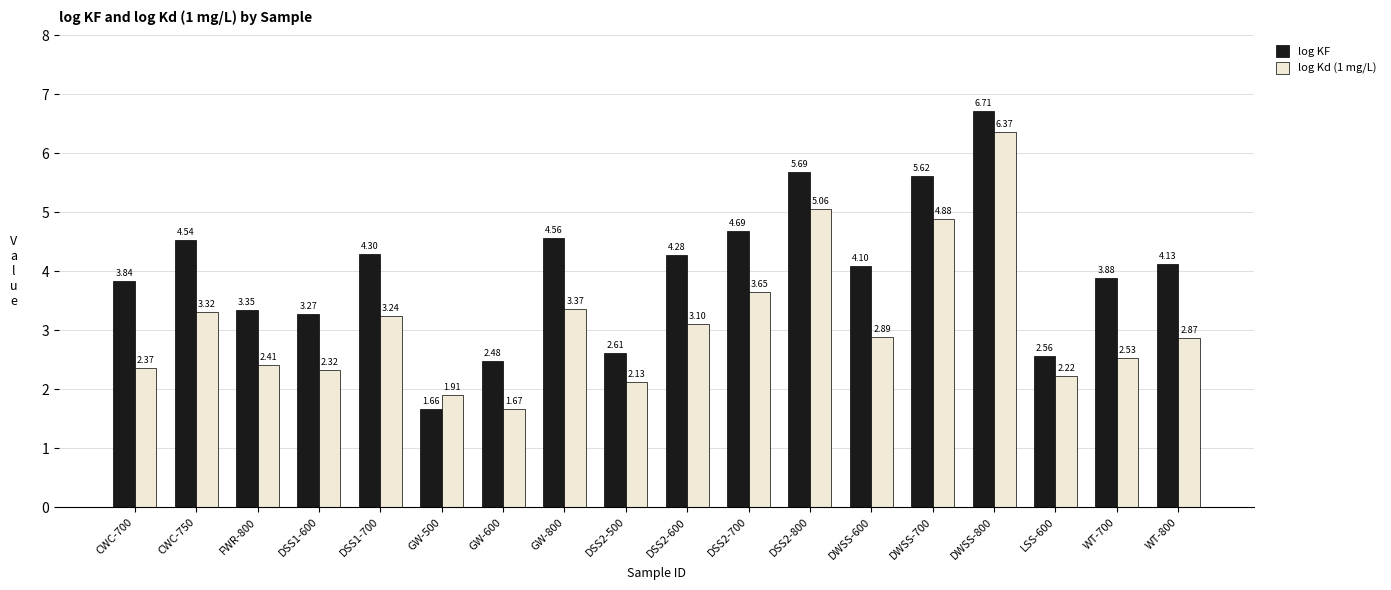

How many groups of bars are there?

18